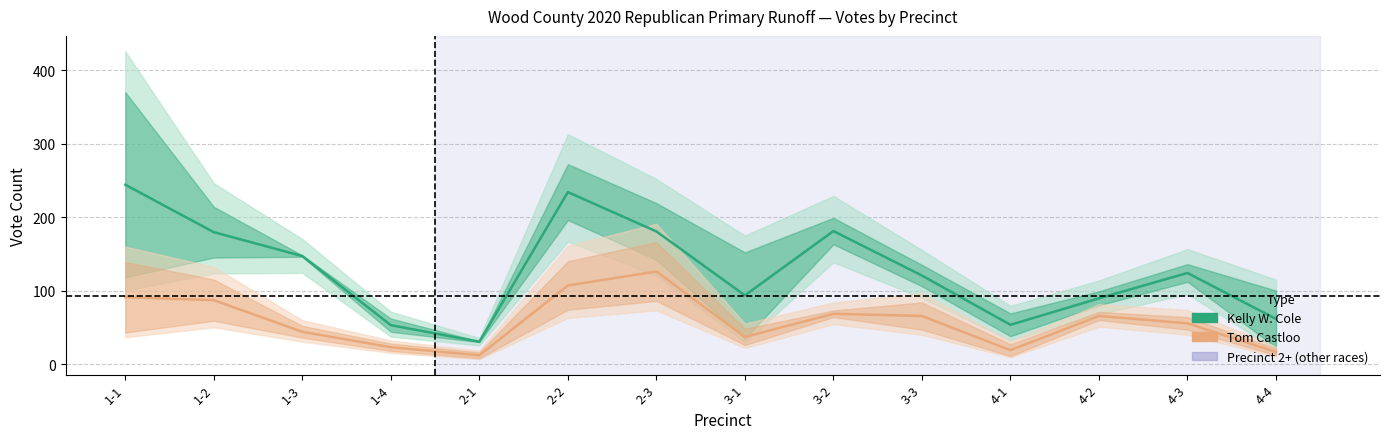

How many data points in Kelly W. Cole (mid) are less than 124?

7